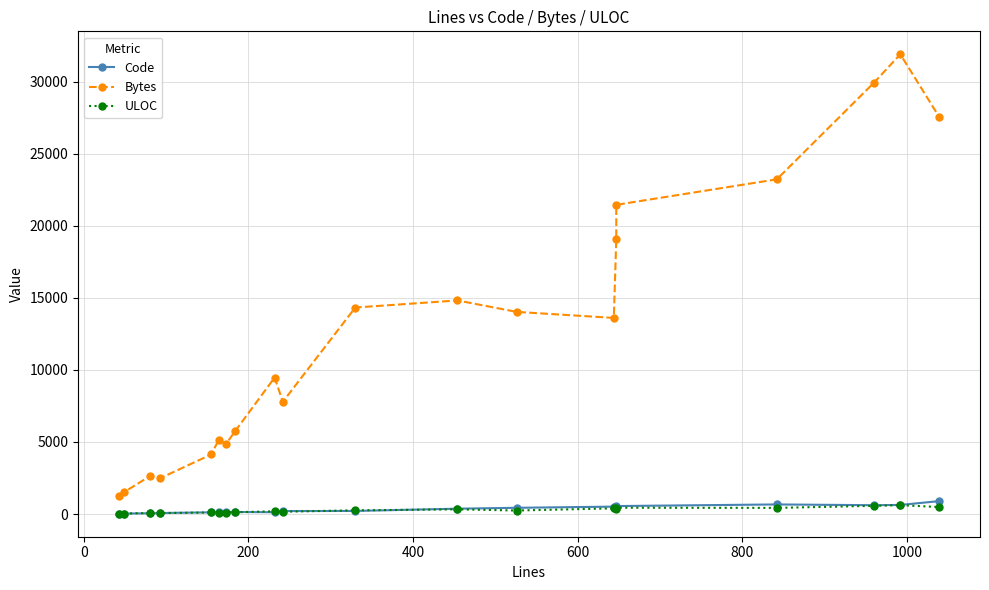

What is the average value of the Bytes series?

12751